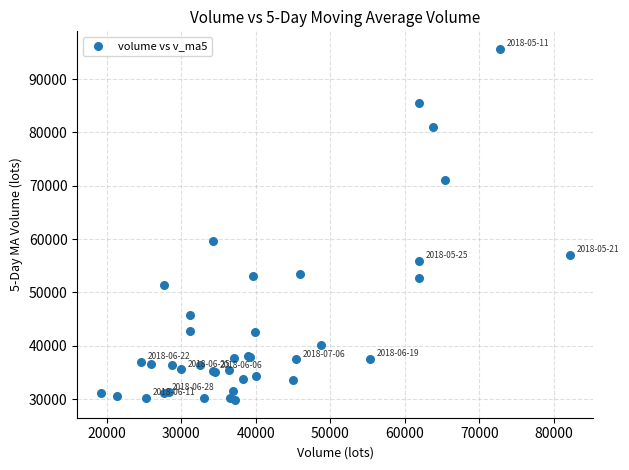

What Y value in the scatter plot is closest to 62720?

59625.6